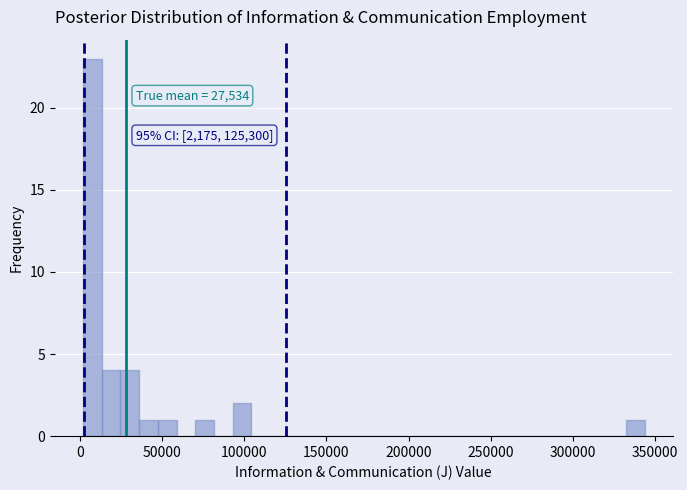

Around what value on the x-axis is the tallest bar? Give the approximate position of its centre, as read against the axis.

5000